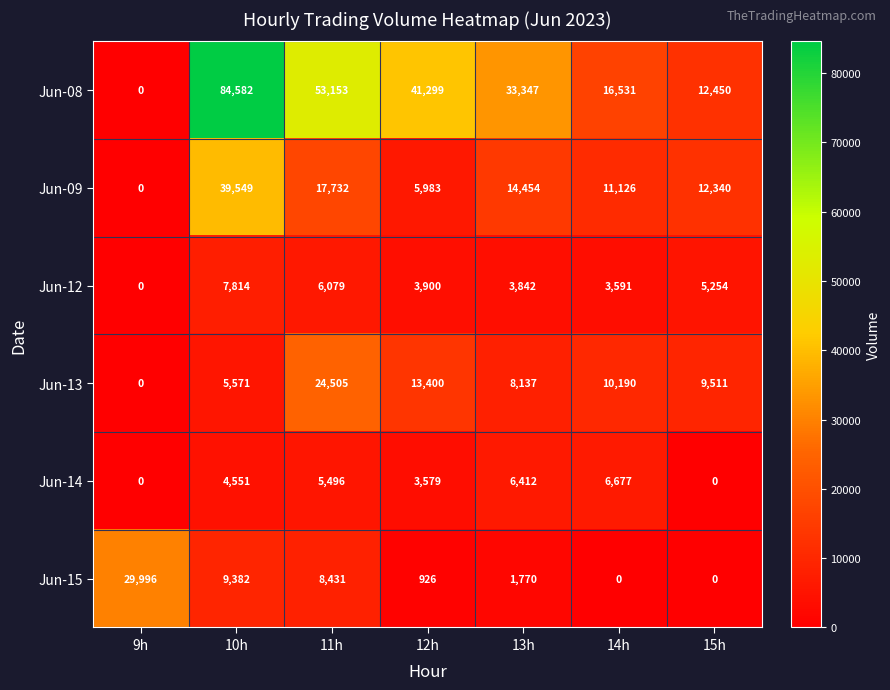

At 12h, list the series in order from smallest to largest.

Jun-15, Jun-14, Jun-12, Jun-09, Jun-13, Jun-08